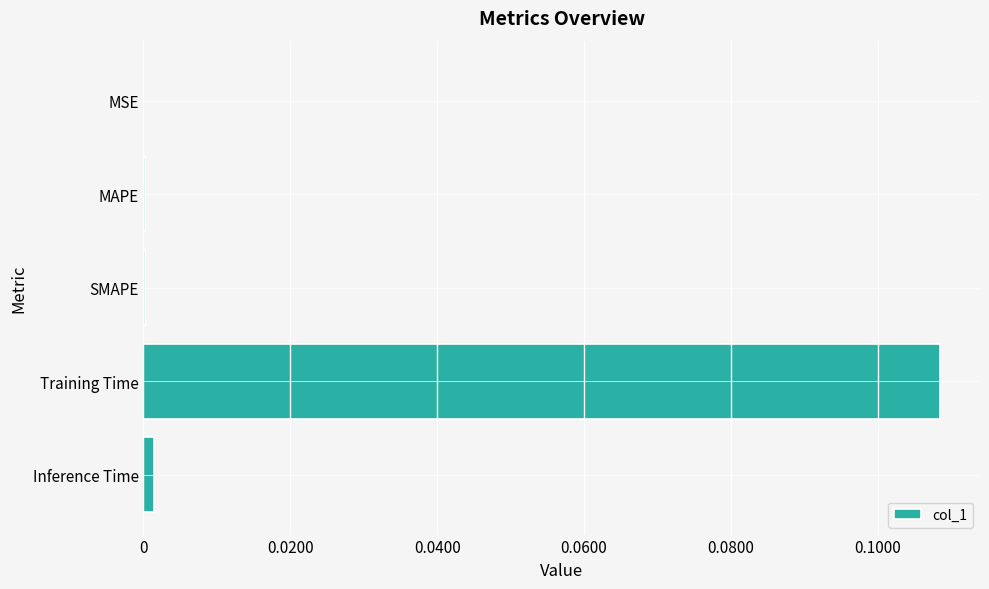

The chart shows a value of 0.0 at MSE. True or false?

True